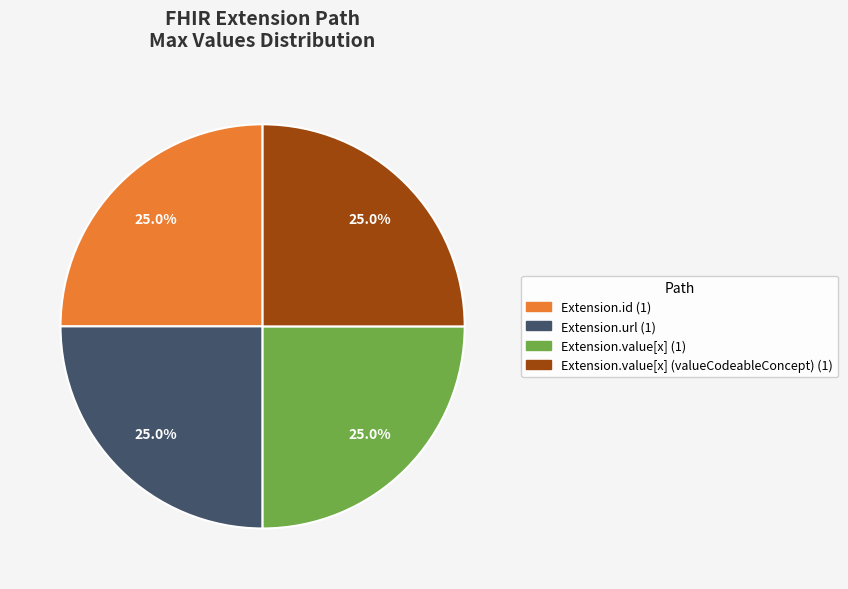

Does any single category account for the majority?

No